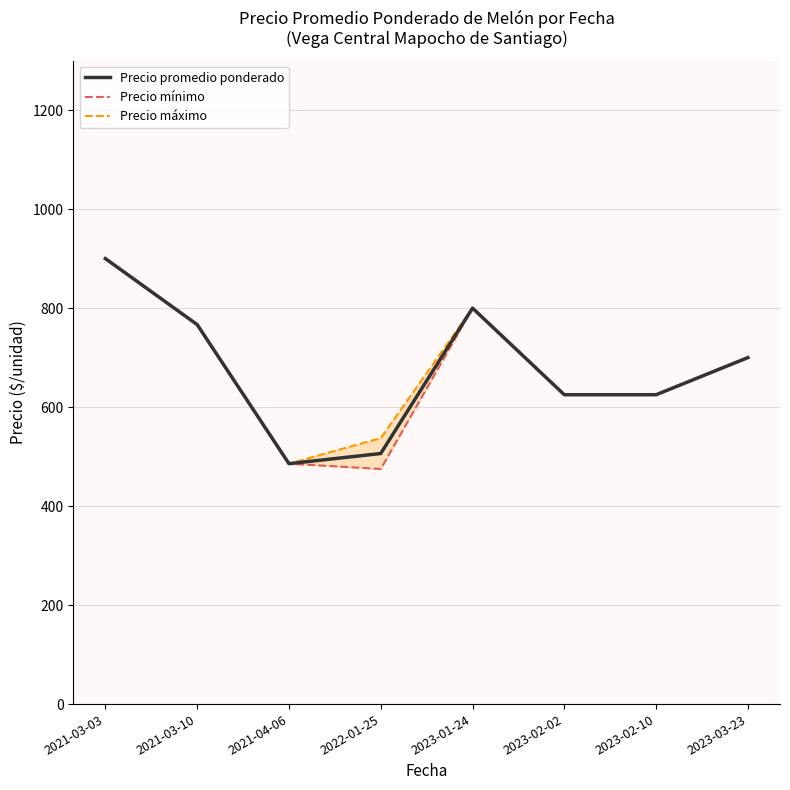

What is the difference between the maximum and minimum values in the Precio promedio ponderado series?

414.3